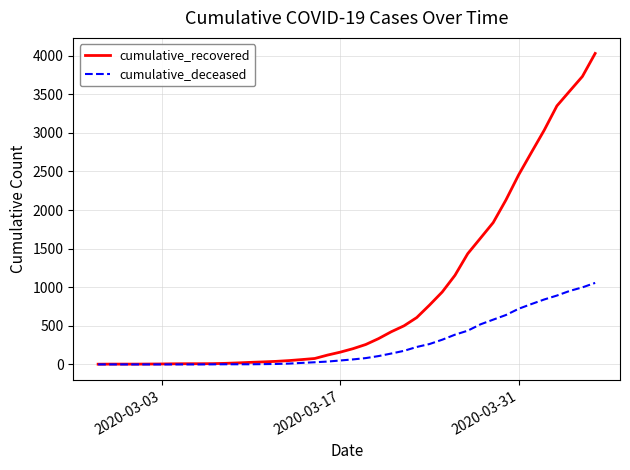

What is the difference between the maximum and minimum values in the cumulative_recovered series?

4025